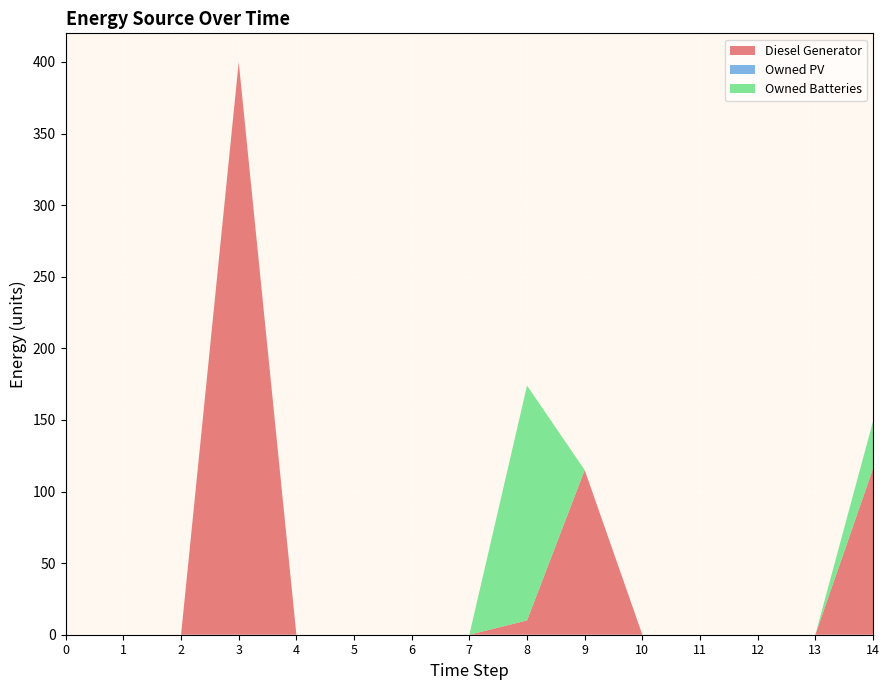

Reading right to left, list all the values displayed in this chart.

Diesel Generator: 116	0	0	0	0	115	10	0	0	0	0	400	0	0	0
Owned PV: 0	0	0	0	0	0	0	0	0	0	0	0	0	0	0
Owned Batteries: 33	0	0	0	0	0	164	0	0	0	0	0	0	0	0